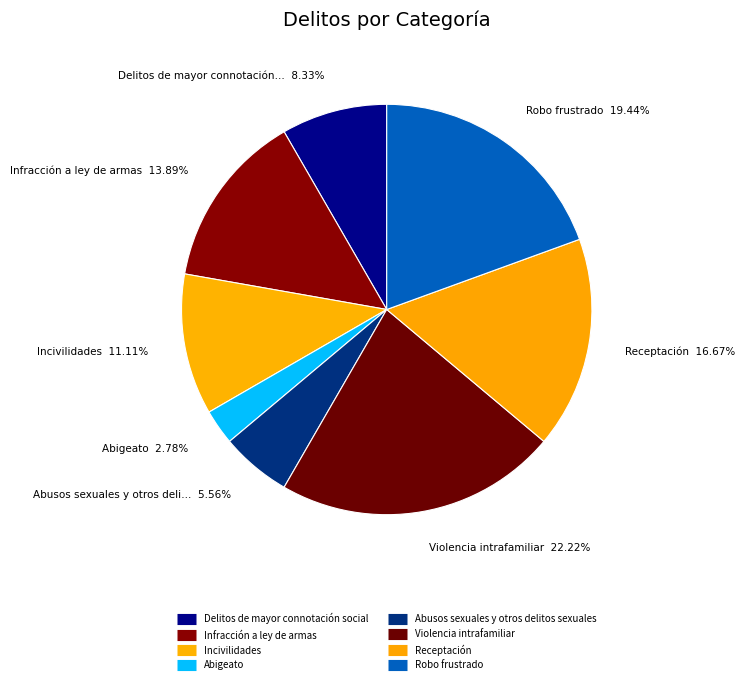

Does Abigeato represent more than half of the total?

No